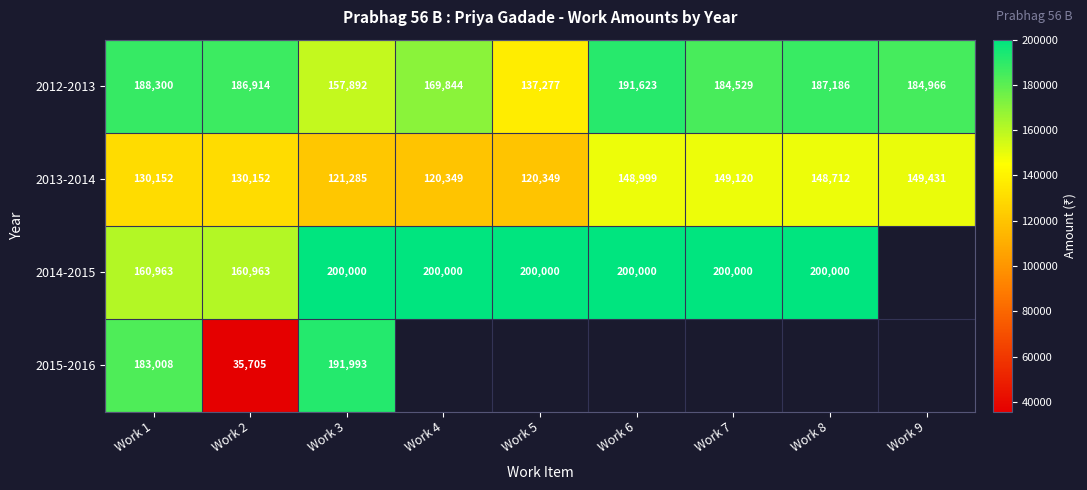

At how many categories does at least one series exceed 78630?

9